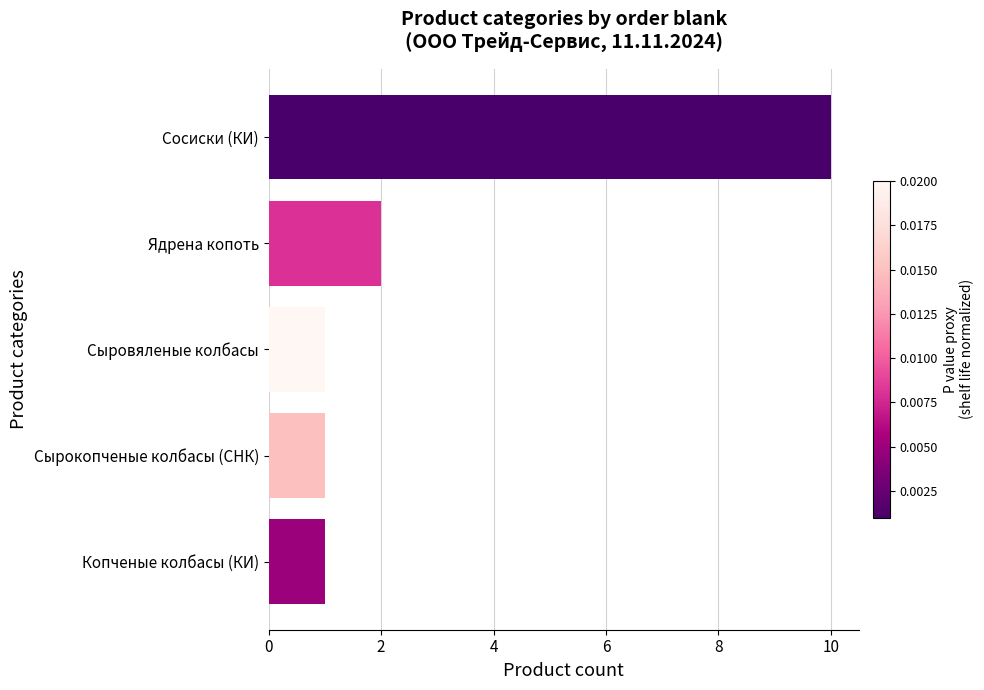

Approximately how many times larger is the value at Сосиски (КИ) compared to Копченые колбасы (КИ)?

10.0